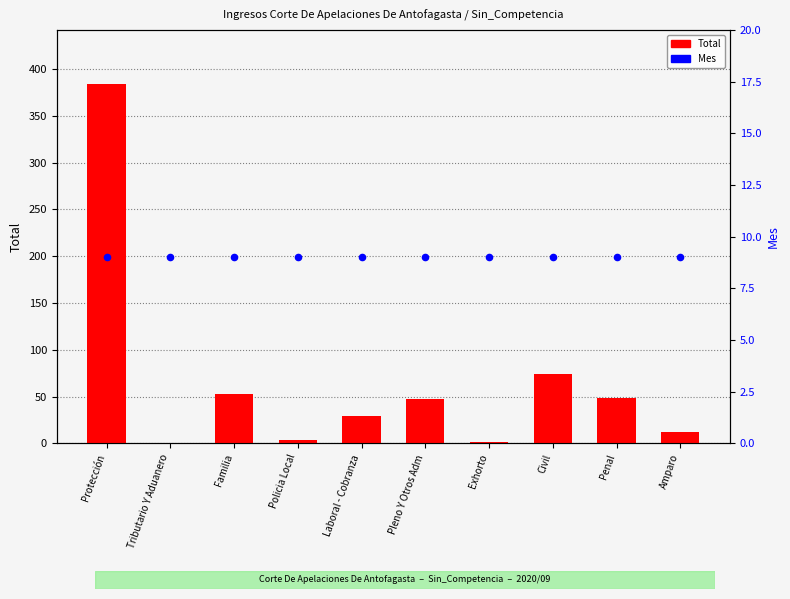

Which series has the largest total across all categories?

Total